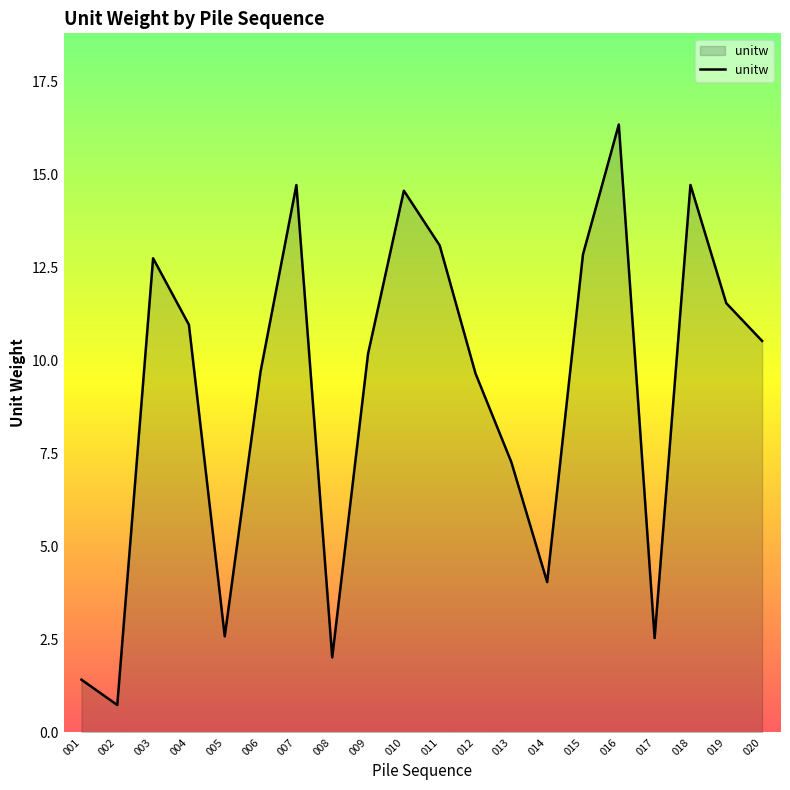

What is the sum of the values at 014 and 006?

13.8